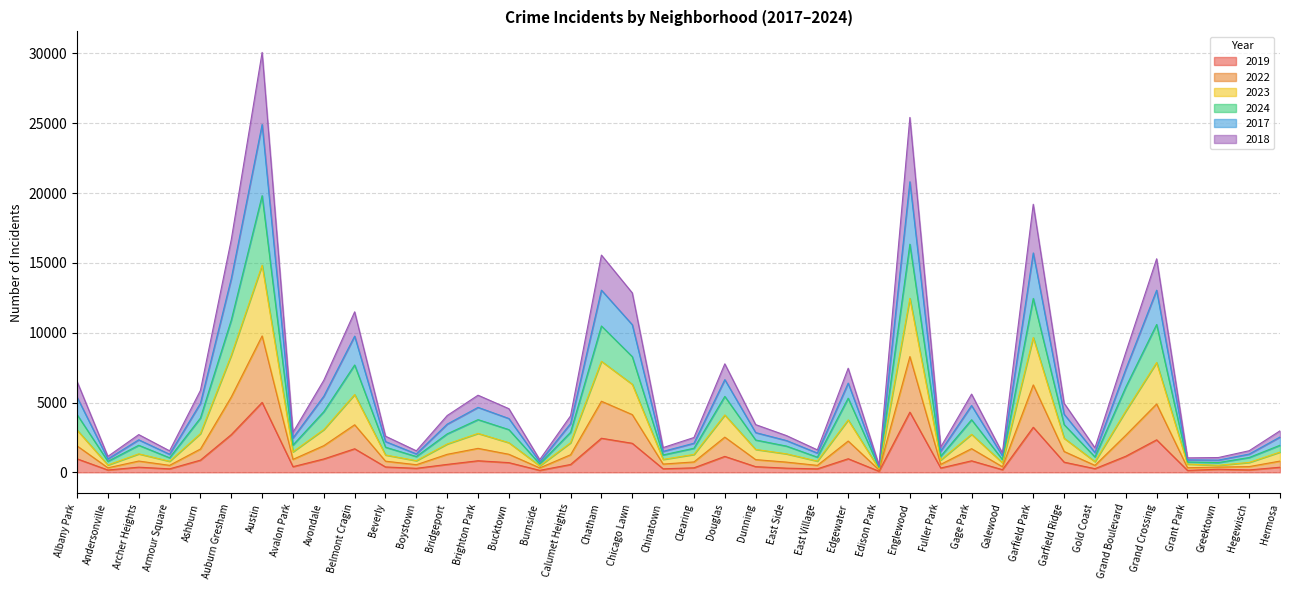

List the series in order of their overall mean, lowest first.

2019, 2018, 2022, 2023, 2024, 2017